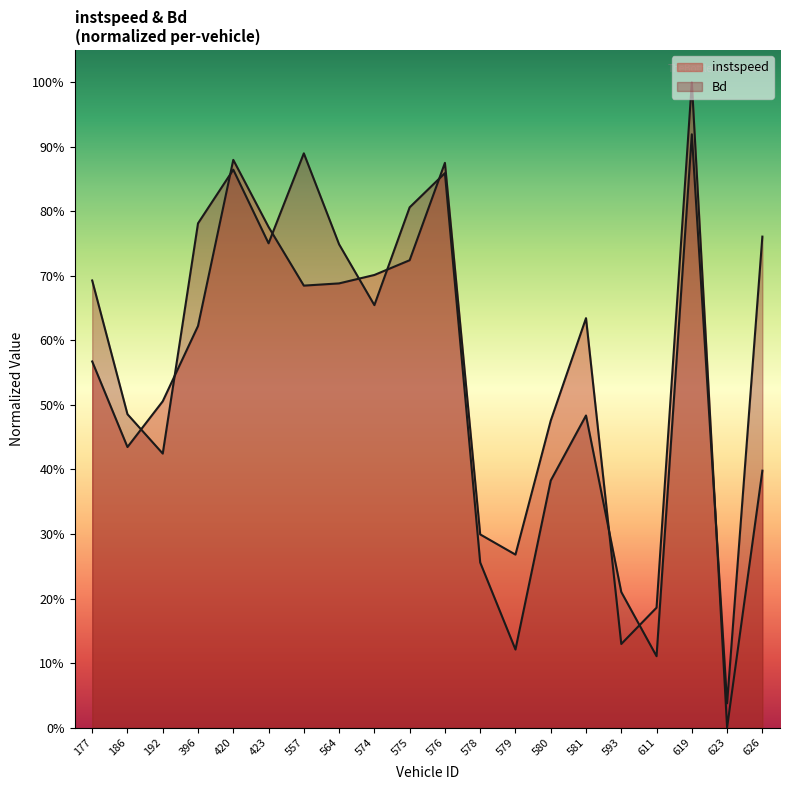

What is the highest value of the Bd series?

0.9